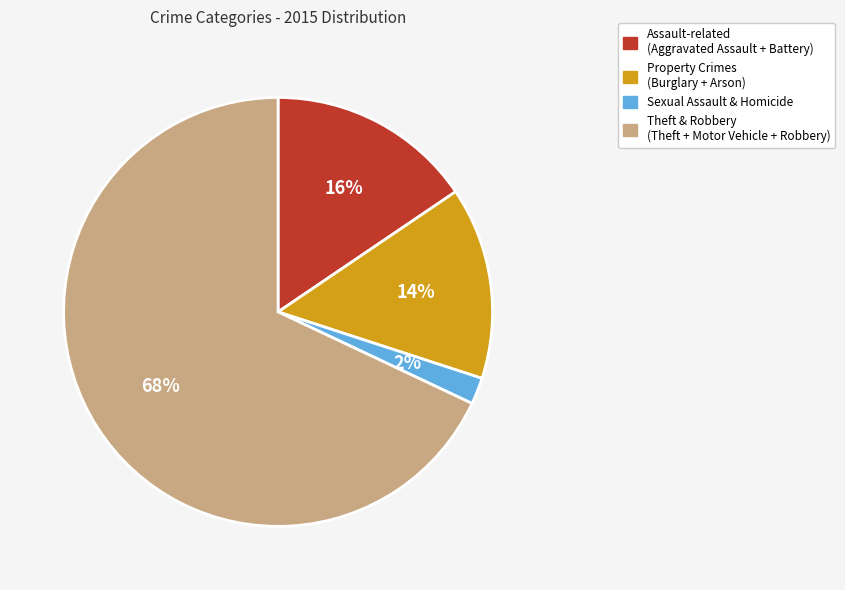

Rank the categories by value from highest to lowest.

Theft & Robbery (Theft + Motor Vehicle + Robbery), Assault-related (Aggravated Assault + Battery), Property Crimes (Burglary + Arson), Sexual Assault & Homicide